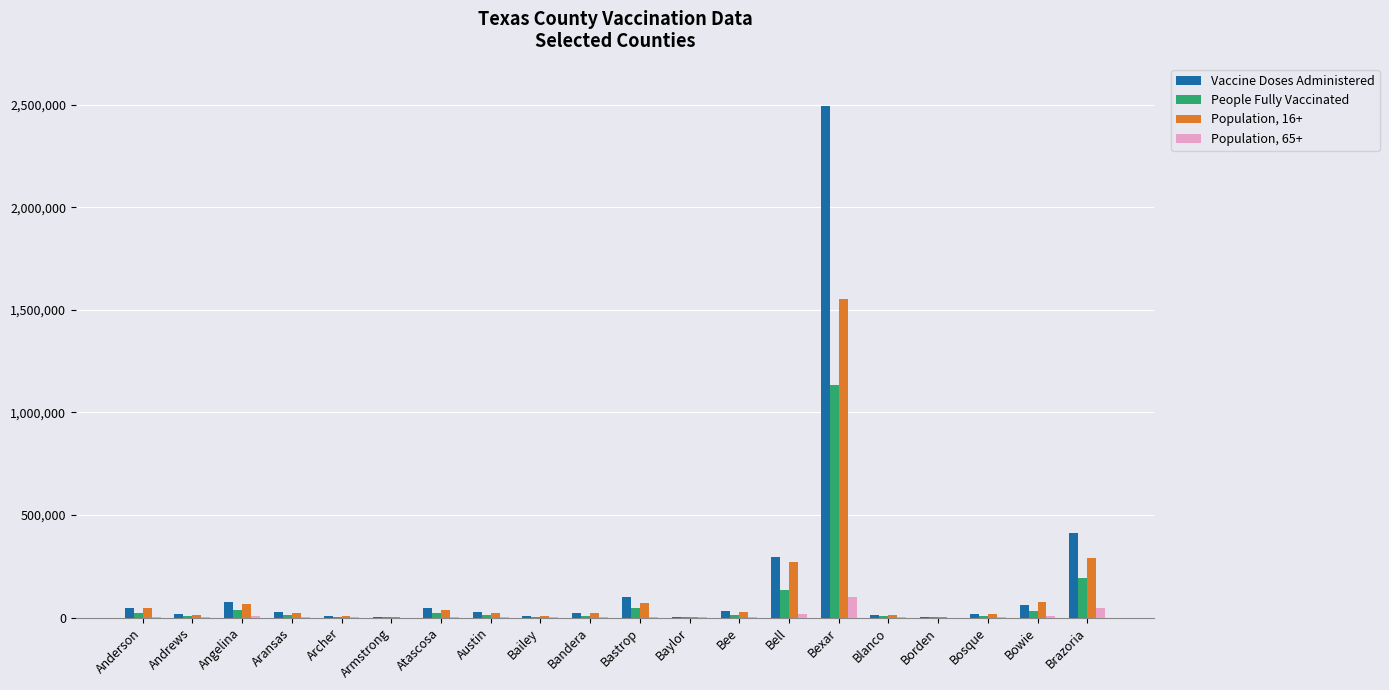

True or false: Population, 16+ has a value of 272969 at Bell.

True